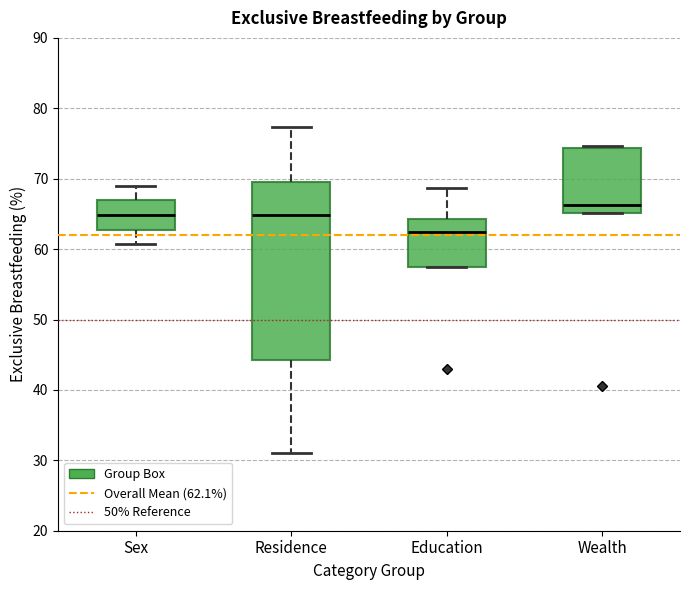

Reading left to right, transcribe this box plot: for each box, give where its median line is, the range the box spans, and where its two whiskers end, as read against the y-axis. The values are not printed on the chart, so give them approximately, as read against the axis.

Sex: median 65, box 63 to 67, whiskers 61 to 69
Residence: median 65, box 44 to 70, whiskers 31 to 77
Education: median 63, box 57 to 64, whiskers 57 to 69
Wealth: median 66, box 65 to 74, whiskers 65 to 75